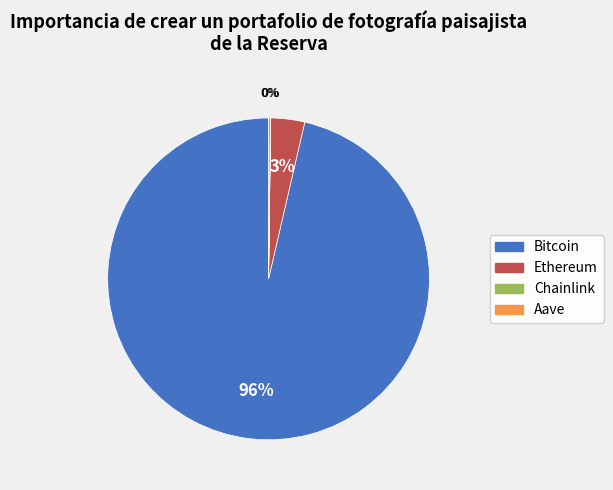

Which category has the biggest portion of the pie?

Bitcoin